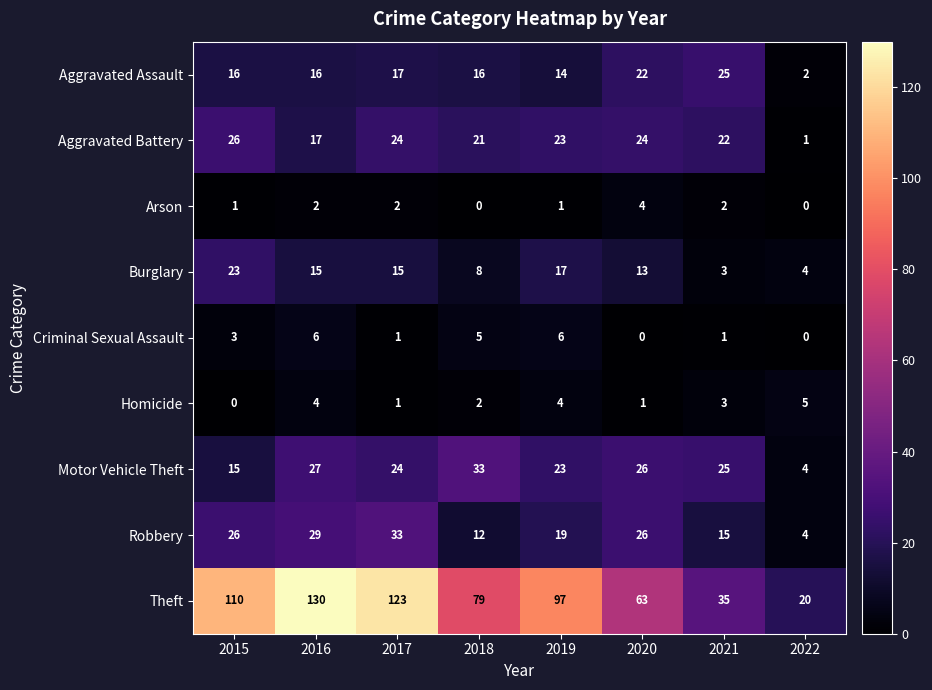

How many distinct data groups are displayed?

9